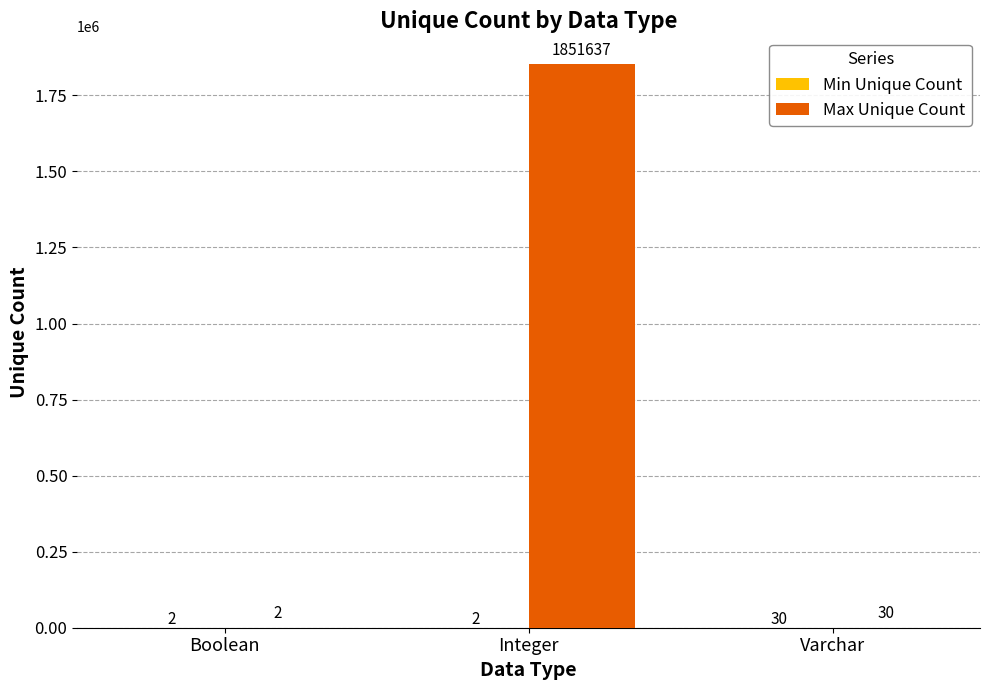

How many groups of bars are there?

3